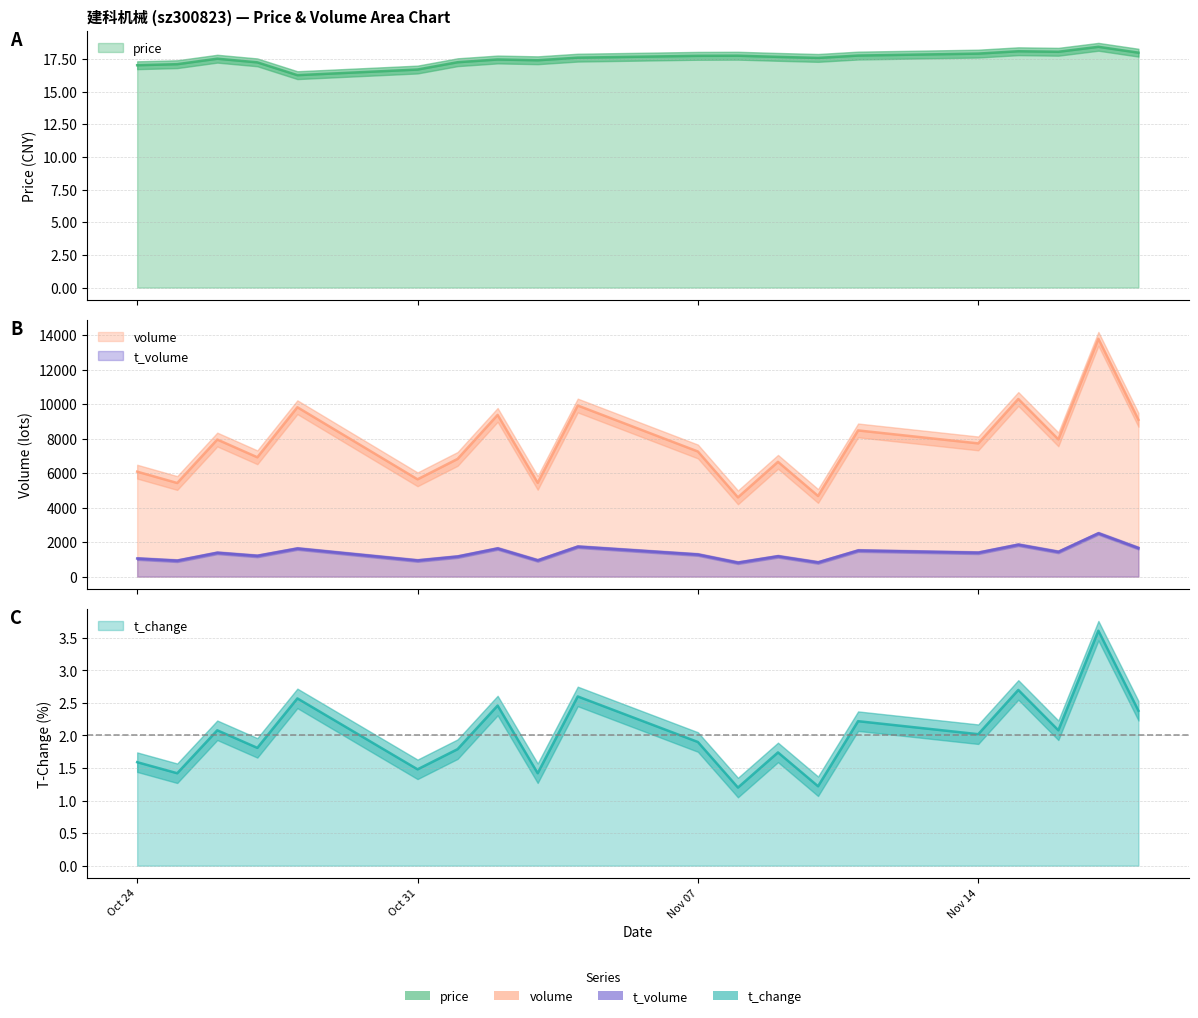

The value of t_volume at 2022-11-15 is 1853.0. True or false?

True